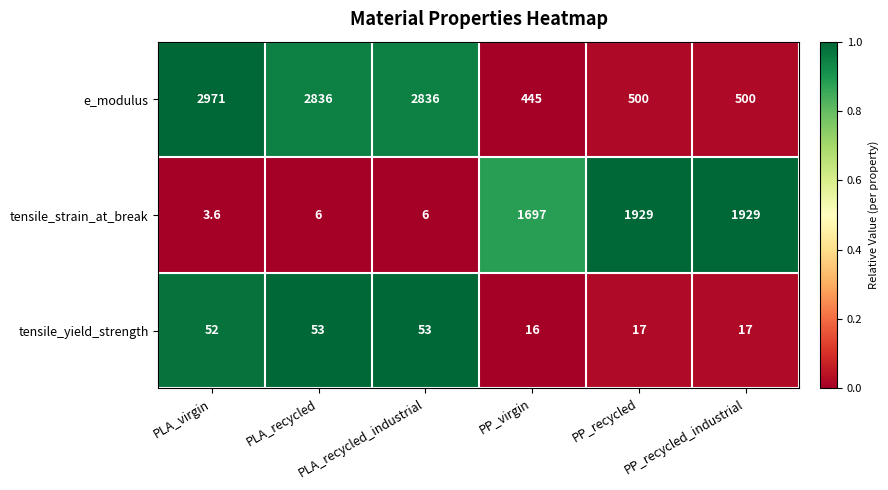

Which series has the largest range (max minus min)?

e_modulus